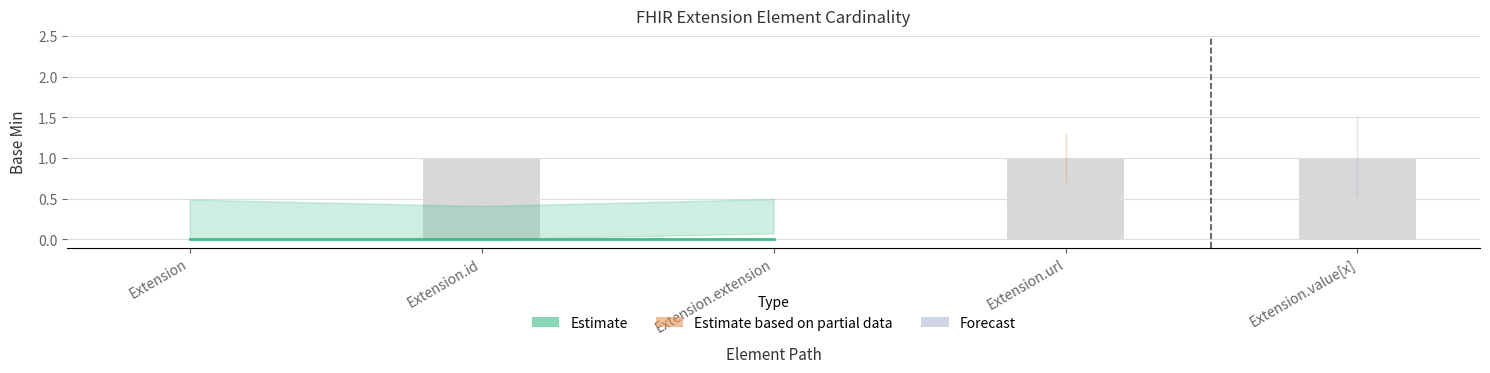

How many values in the Min series exceed 0?

2